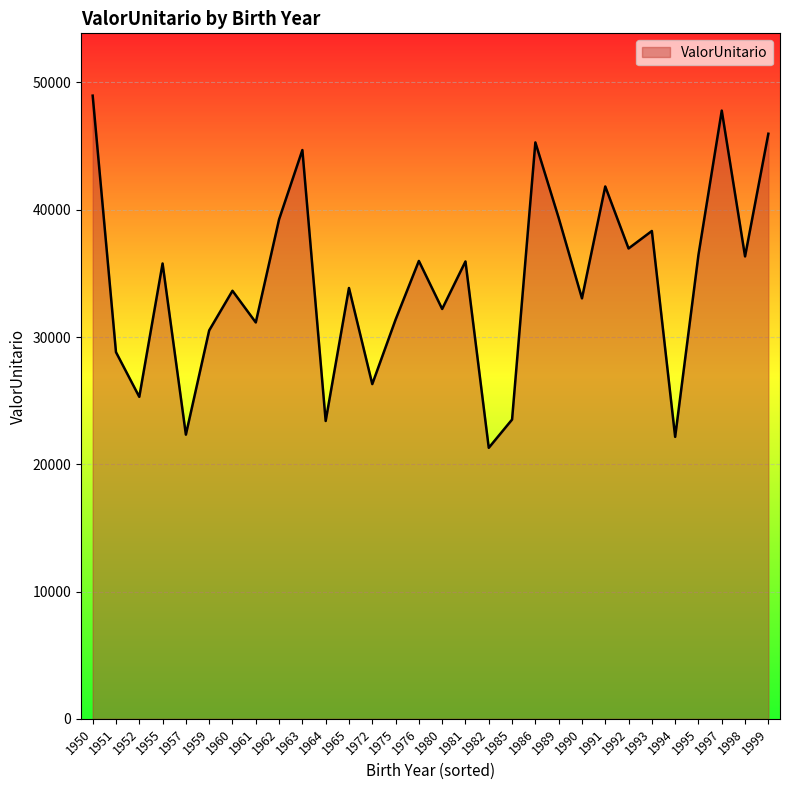

Does the chart display data point markers on the line(s)?

No